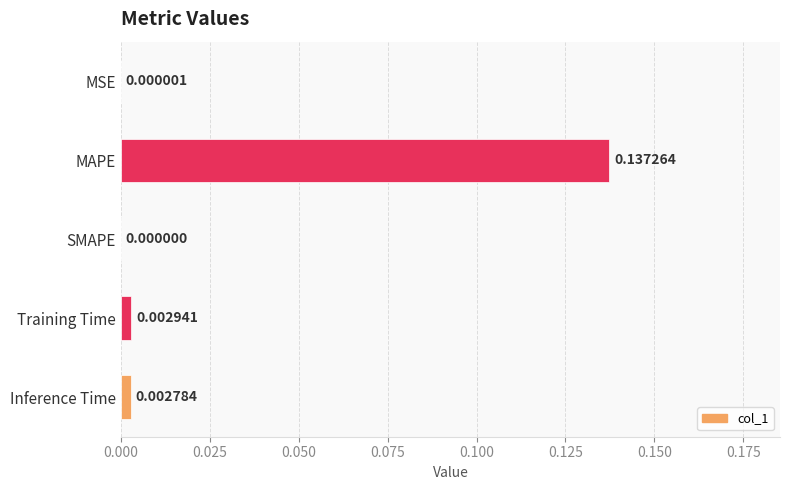

Where is the data nearest to the value 0?

SMAPE